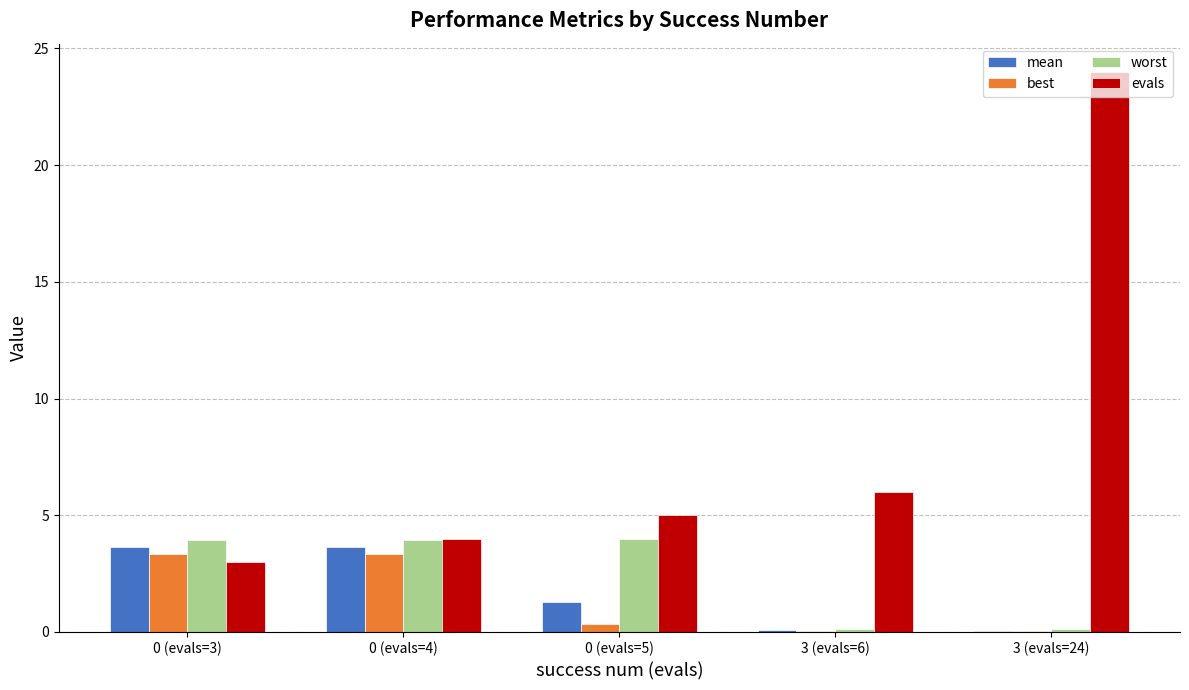

Does the chart contain stacked bars?

No